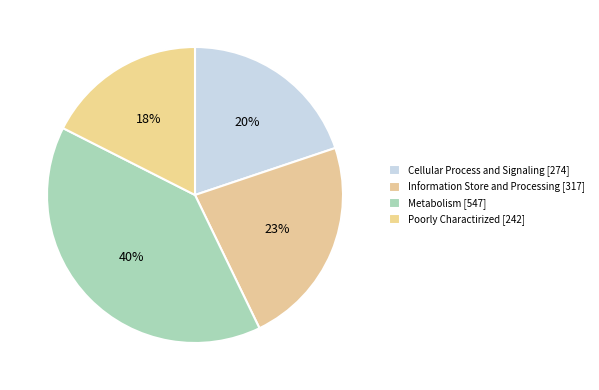

What is the change in value from Cellular Process and Signaling to Metabolism?

+273